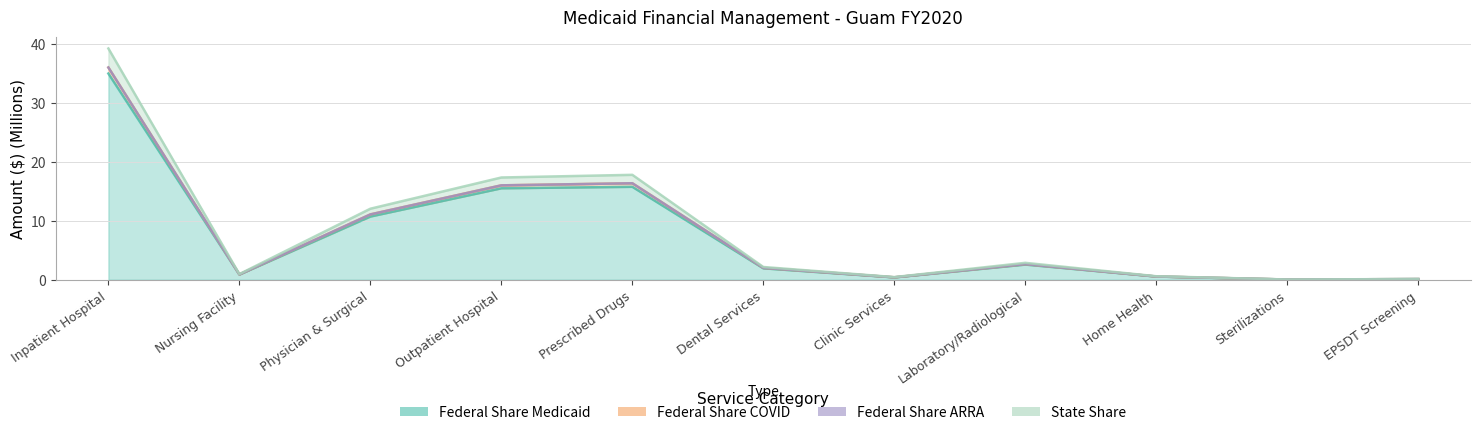

Rank the categories by State Share value from lowest to highest.

Sterilizations, EPSDT Screening, Clinic Services, Home Health, Nursing Facility, Dental Services, Laboratory/Radiological, Physician & Surgical, Outpatient Hospital, Prescribed Drugs, Inpatient Hospital